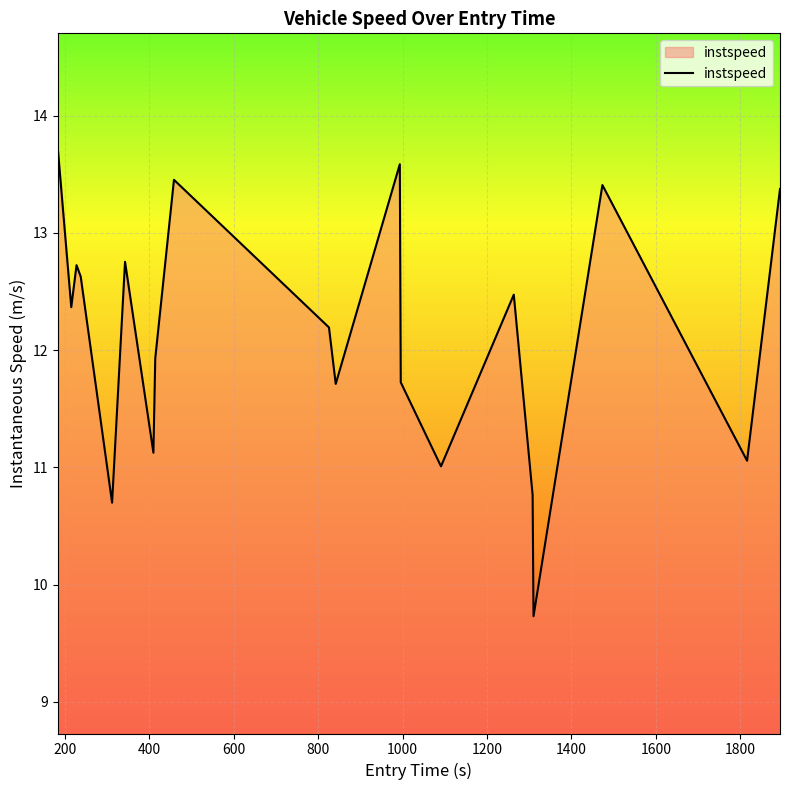

What is the smallest value displayed?

9.7